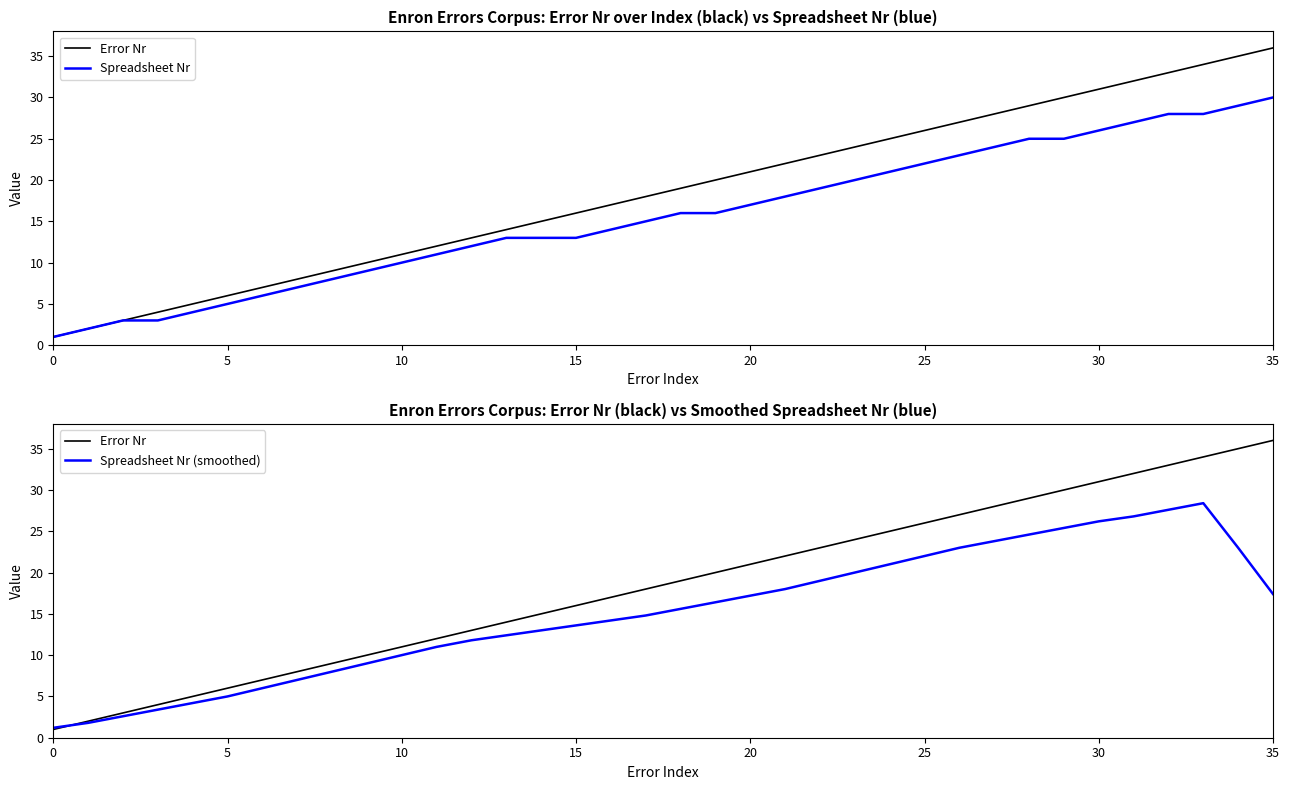

What are all the series names shown in the legend?

Error Nr, Spreadsheet Nr, Spreadsheet Nr (smoothed)